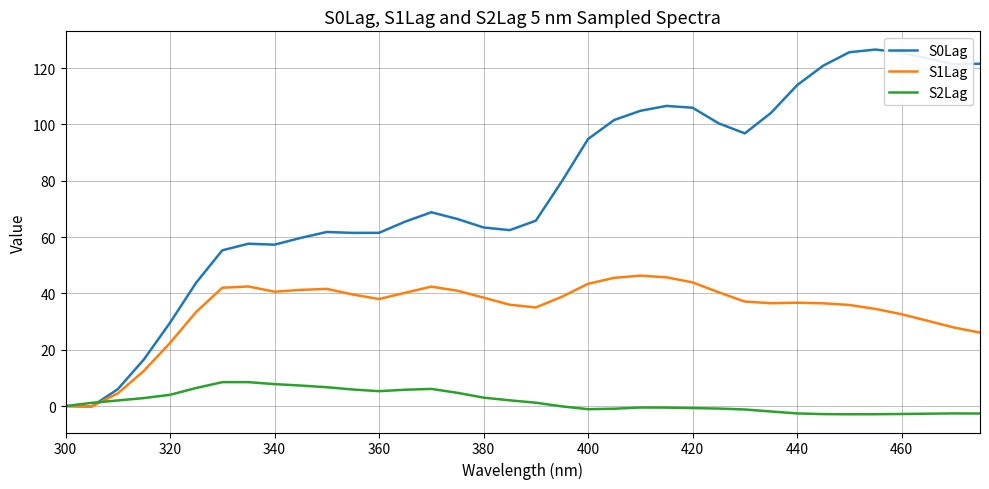

What is the greatest value displayed?

126.5